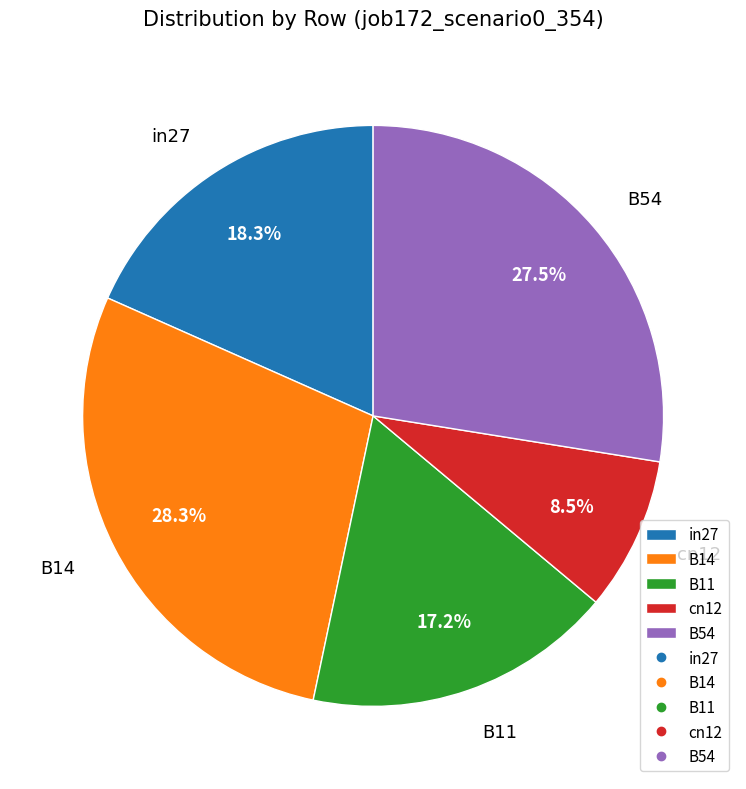

Count the number of slices in the pie.

5